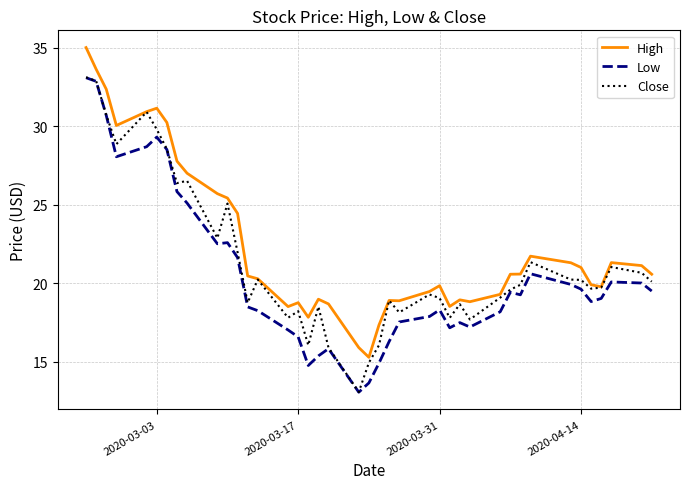

What is the smallest value displayed?

13.1